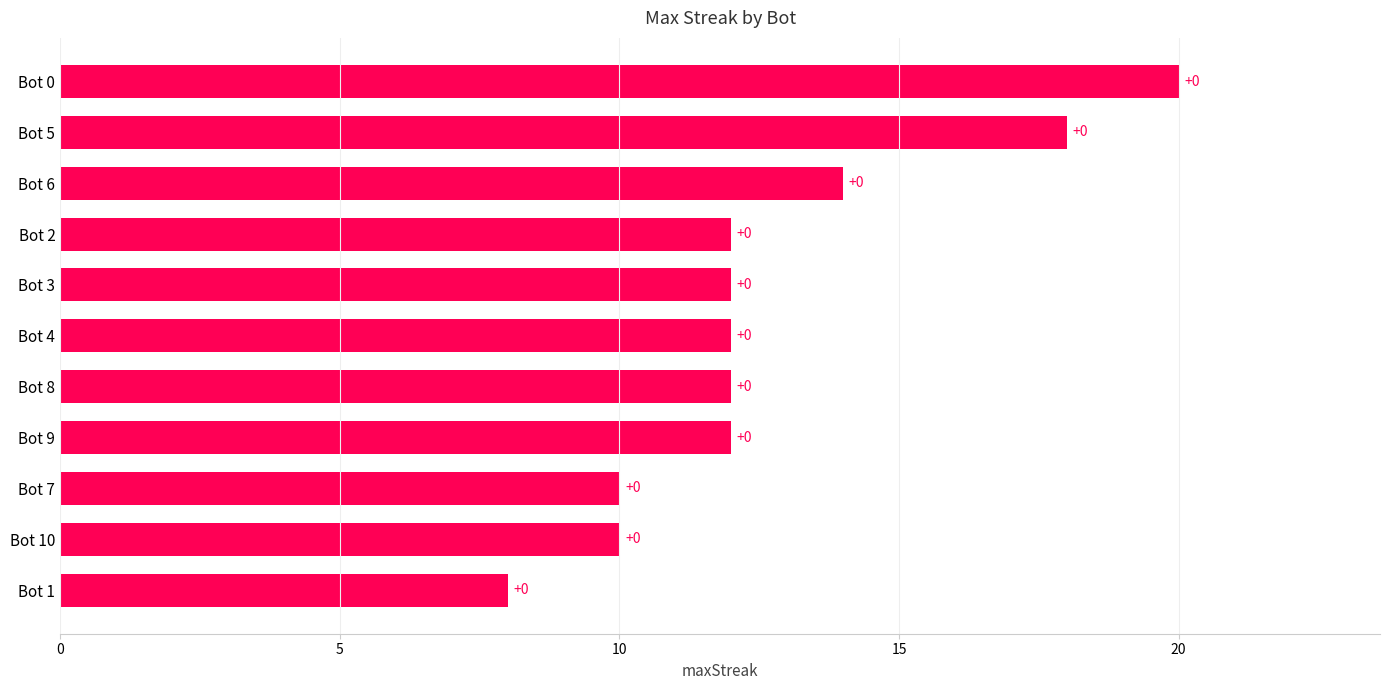

What is the average value?

13